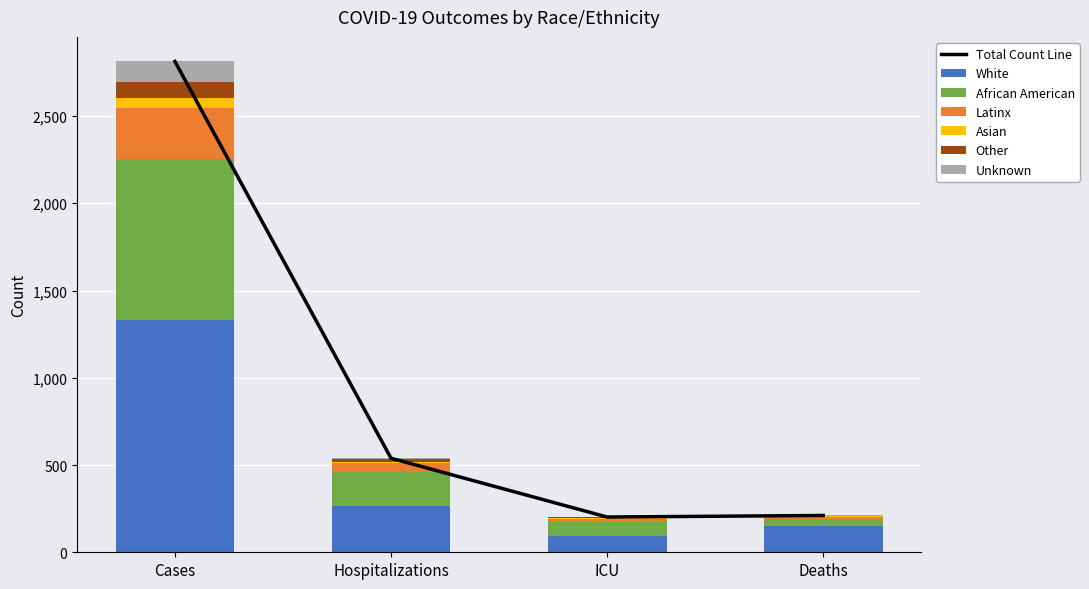

Which category has the lowest value in the Unknown series?

ICU